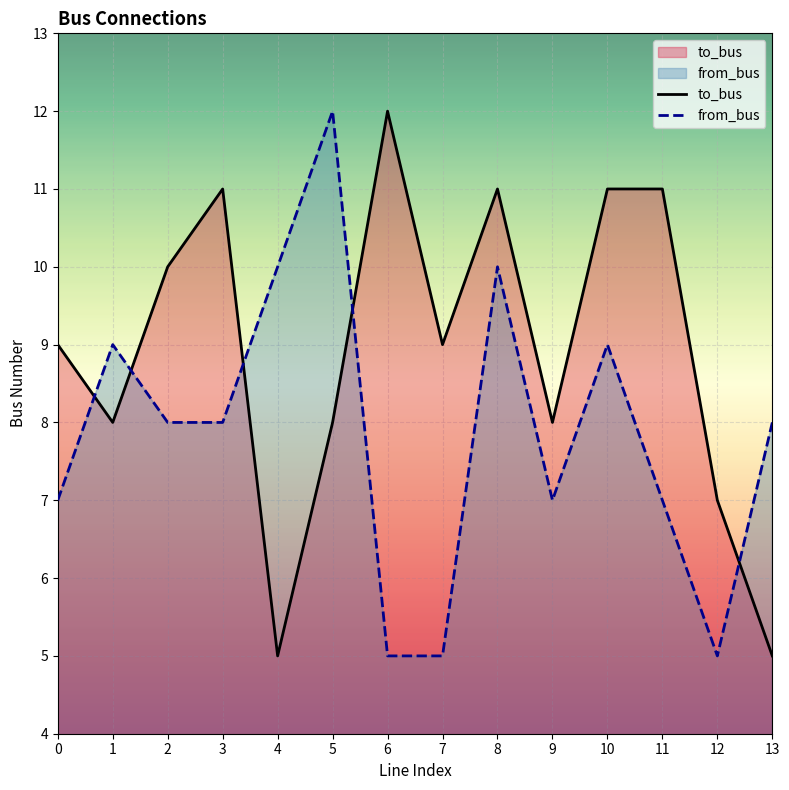

True or false: from_bus has more than 1 points higher than both neighbors.

True